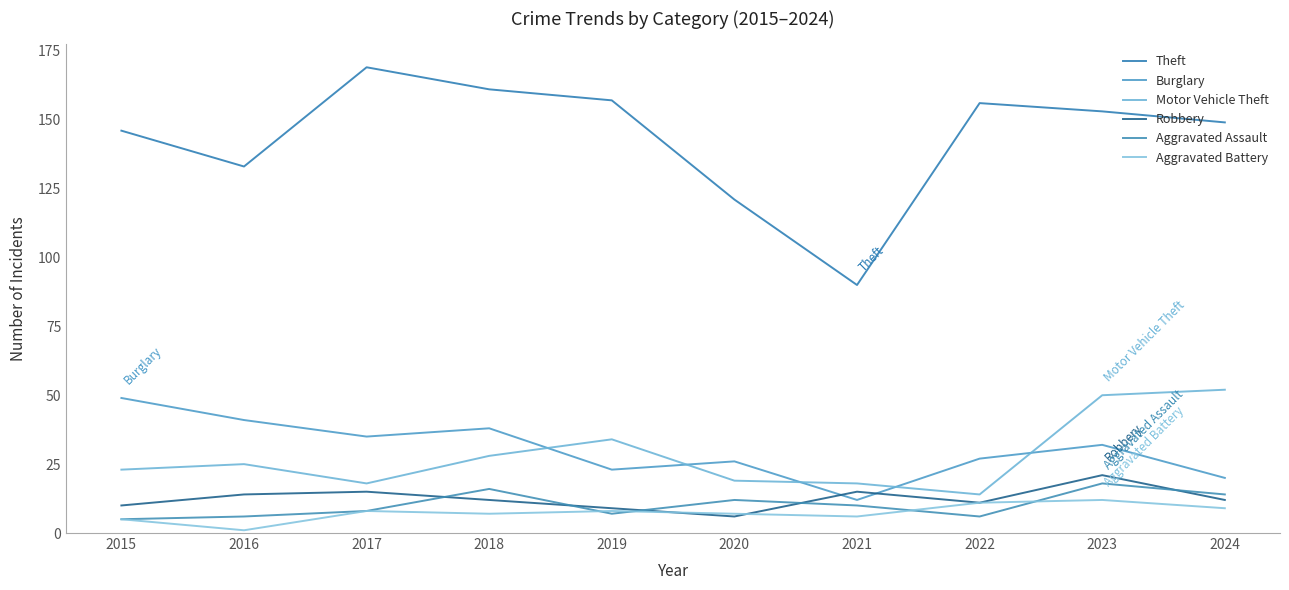

How many interior local peaks does the Burglary series have?

3